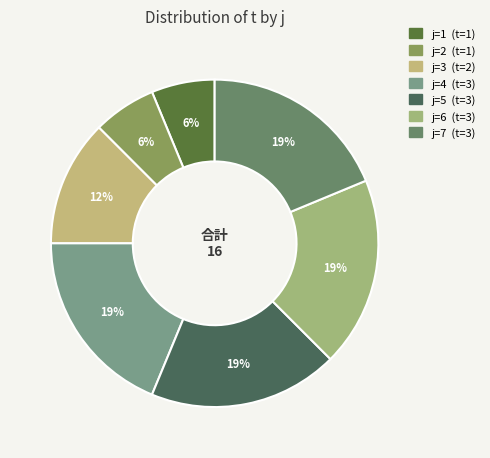

Count the number of slices in the pie.

7